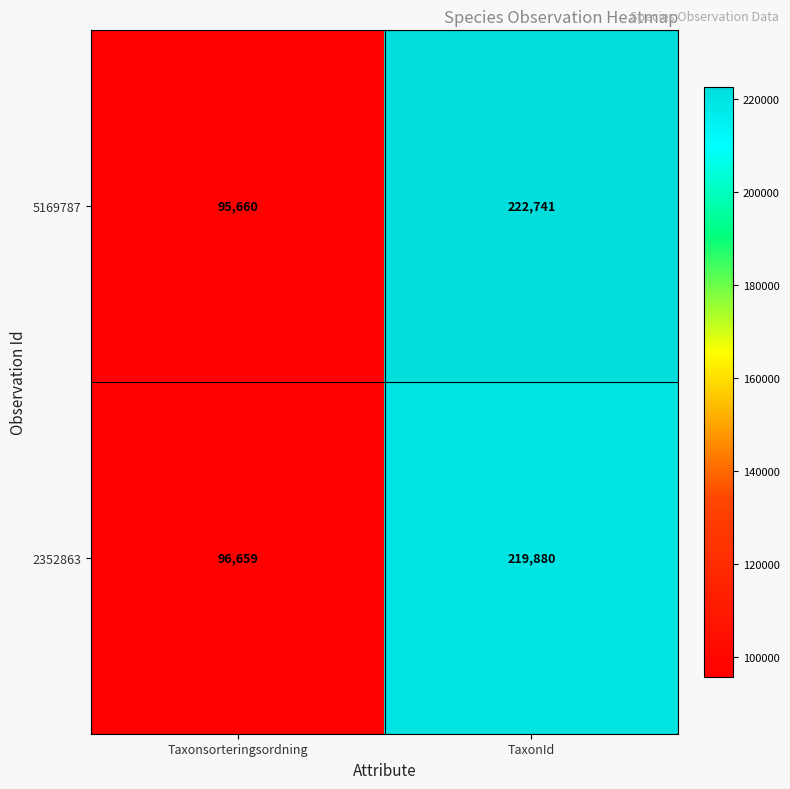

What is the difference between the 5169787 values at Taxonsorteringsordning and TaxonId?

127081